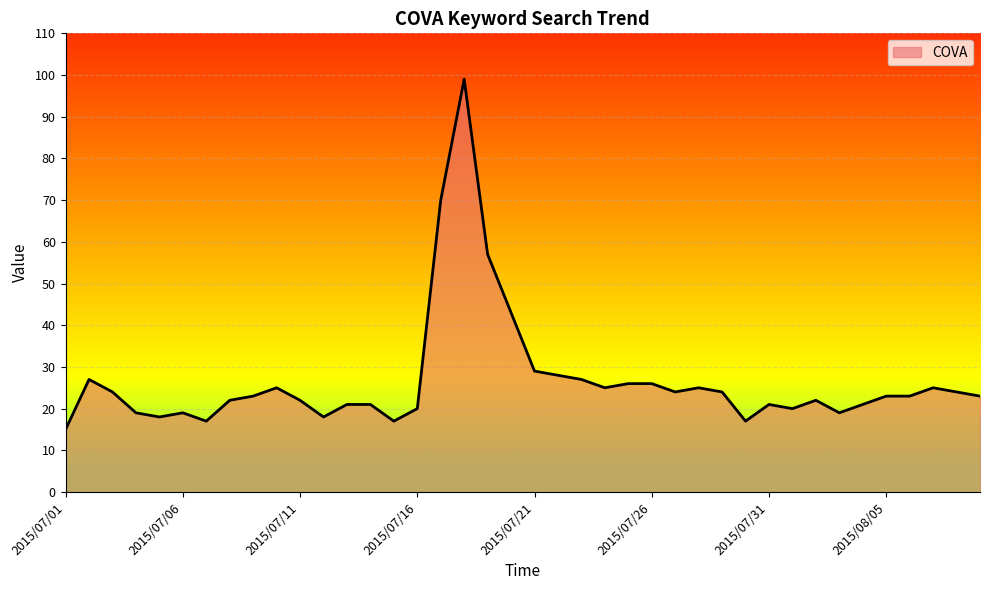

What is the difference between the maximum and minimum values?

84